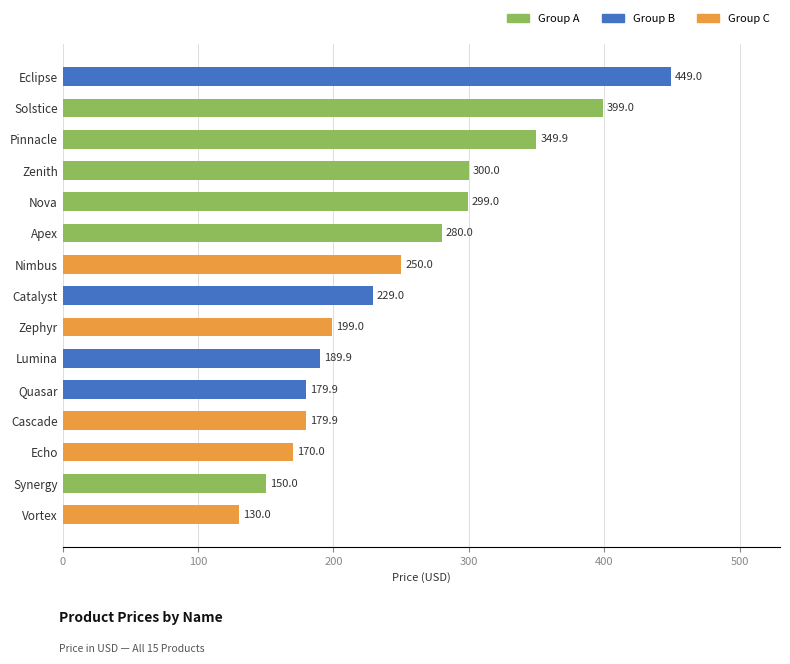

What value does the data have at Nimbus?

250.0